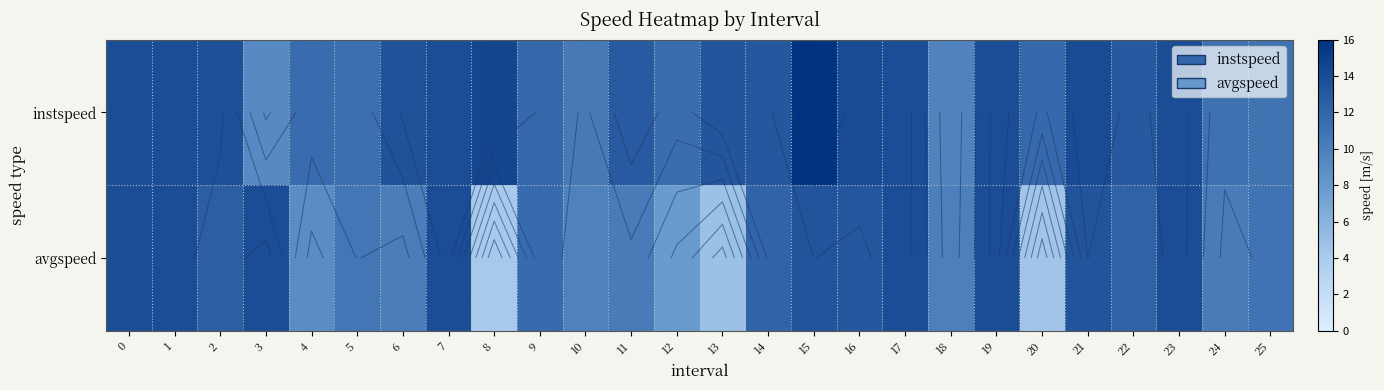

List the series in order of their overall mean, highest first.

instspeed, avgspeed